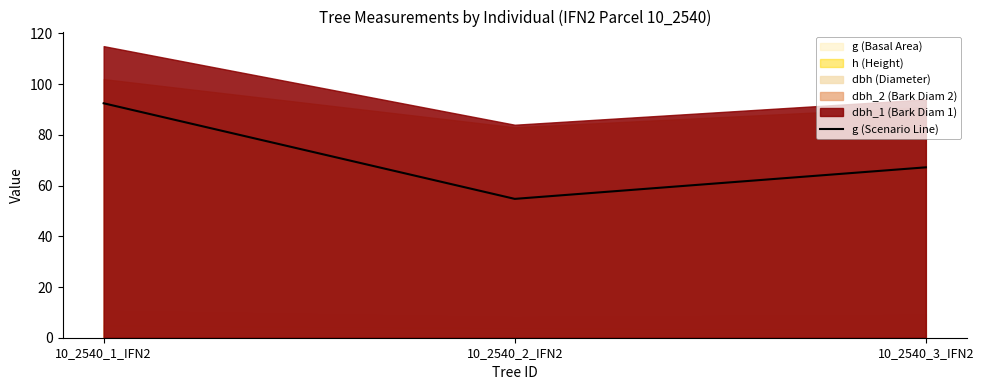

List the labels in order of value, largest first.

10_2540_1_IFN2, 10_2540_3_IFN2, 10_2540_2_IFN2